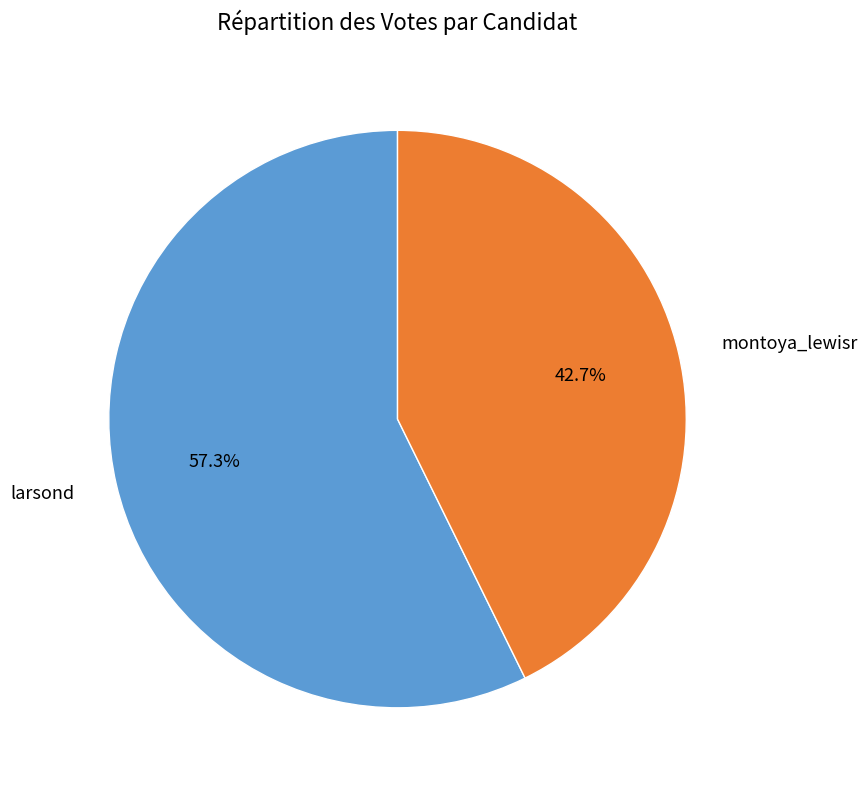

What percentage is the montoya_lewisr slice, to the nearest percent?

43%